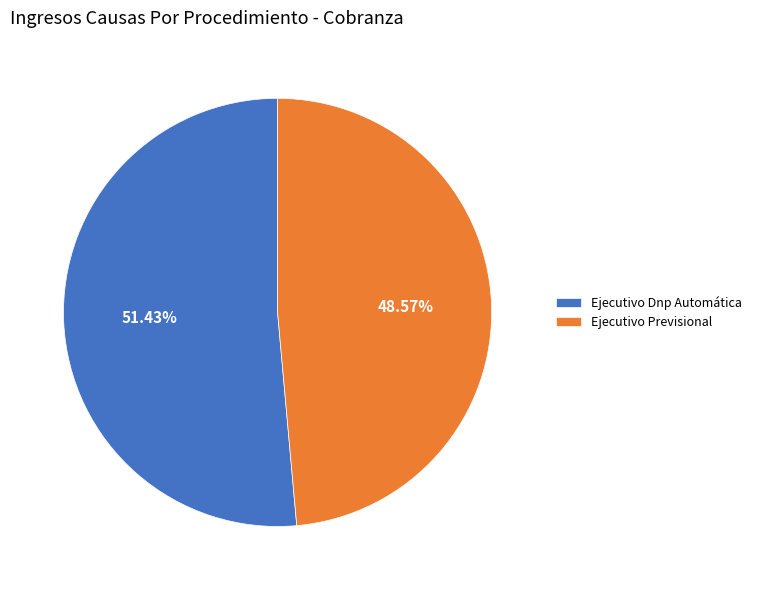

What percentage is the Ejecutivo Dnp Automática slice, to the nearest percent?

51%